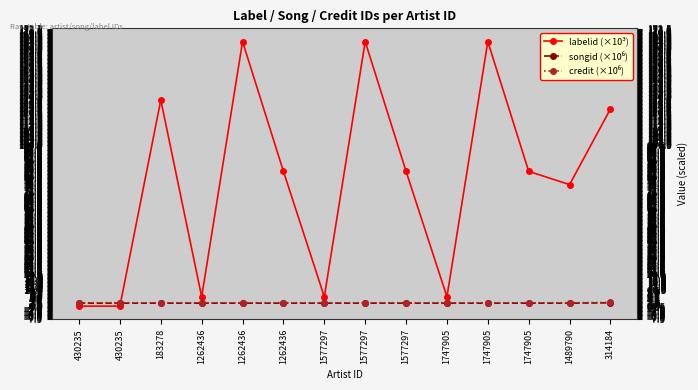

How many categories are shown in the chart?

14